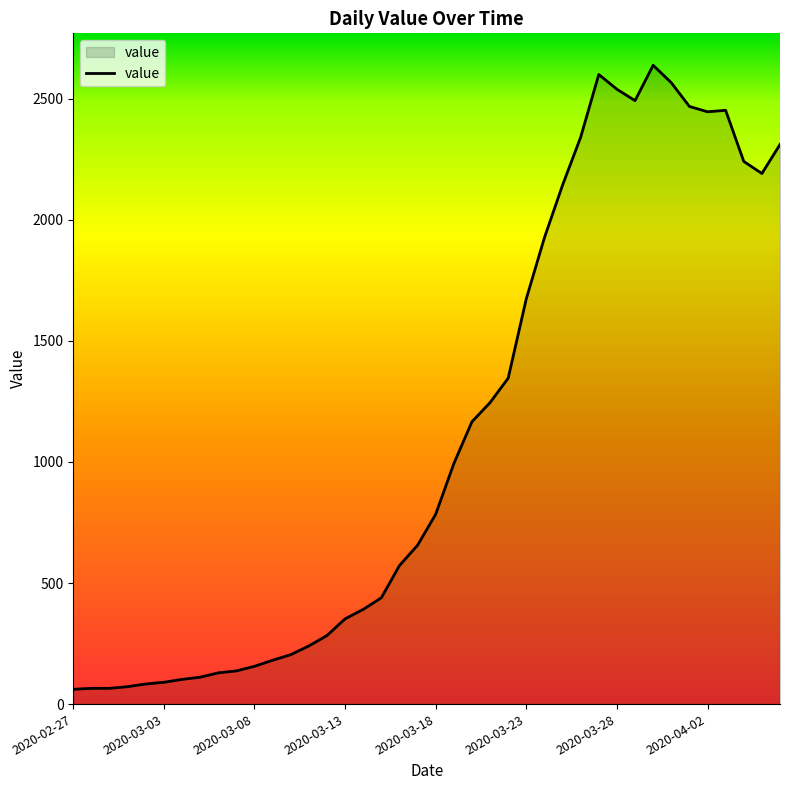

What is the greatest value displayed?

2638